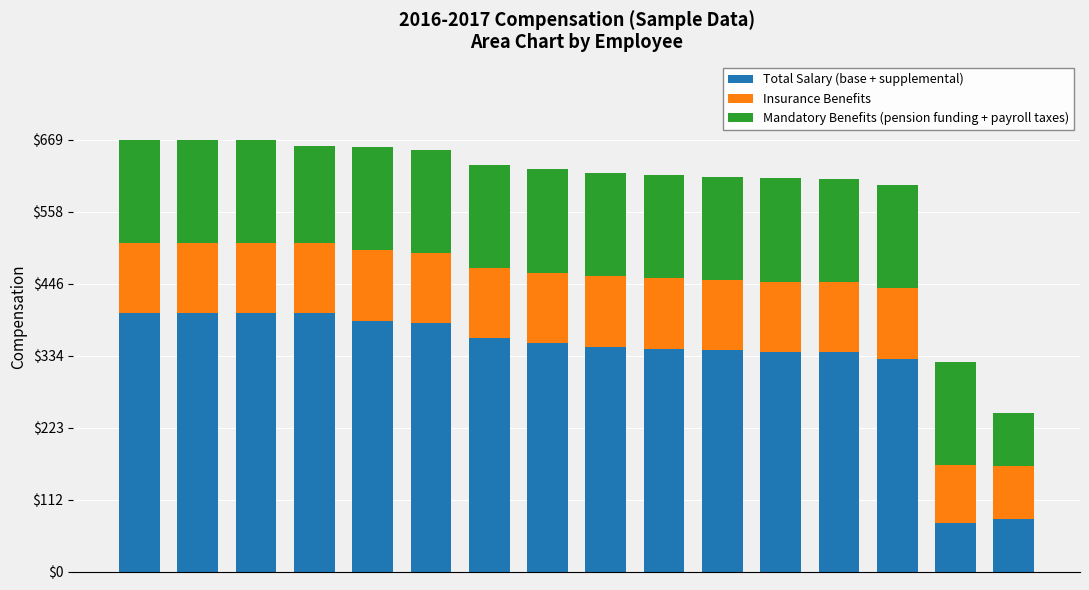

What is the sum of all Total Salary (base + supplemental) values?

5289.5